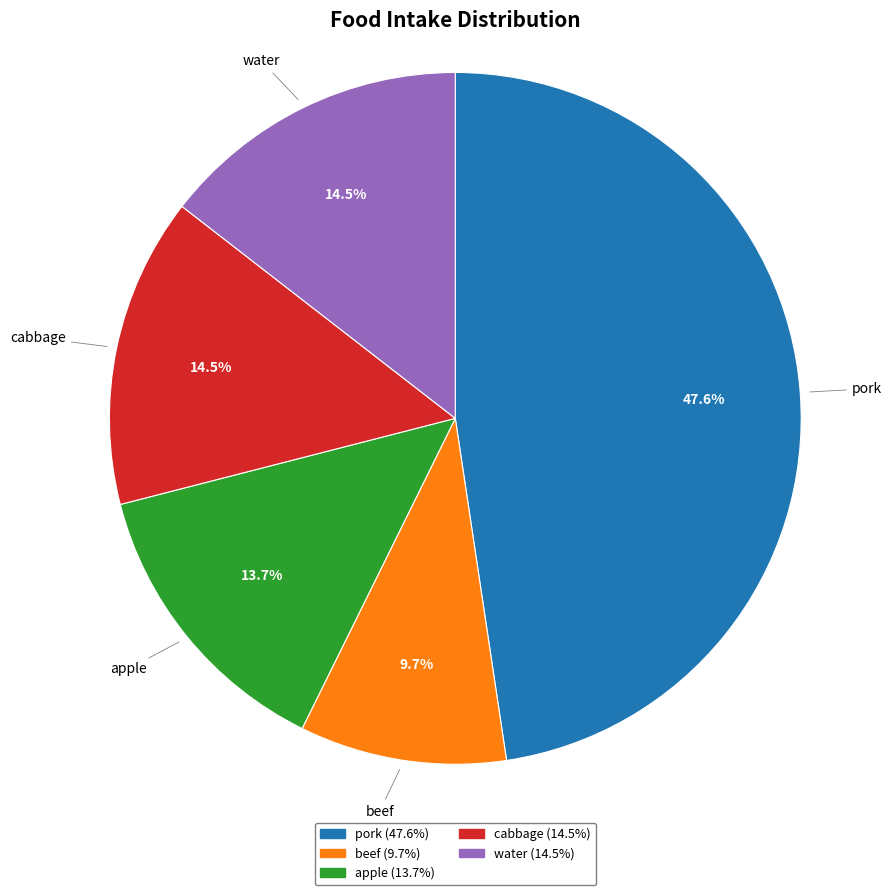

What is the smallest slice in the pie chart?

beef